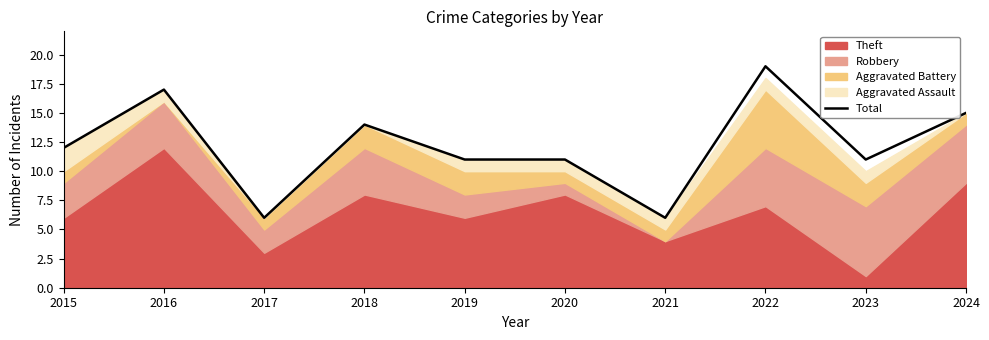

Is it true that the value at 2023 is 7?

False